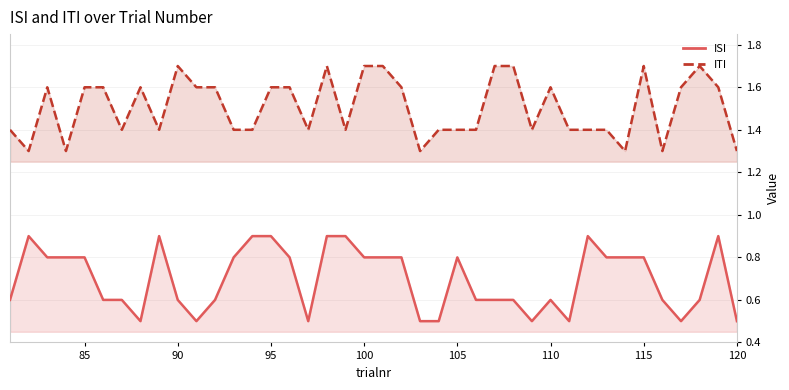

Is it true that ISI equals 1.5 at 95?

False